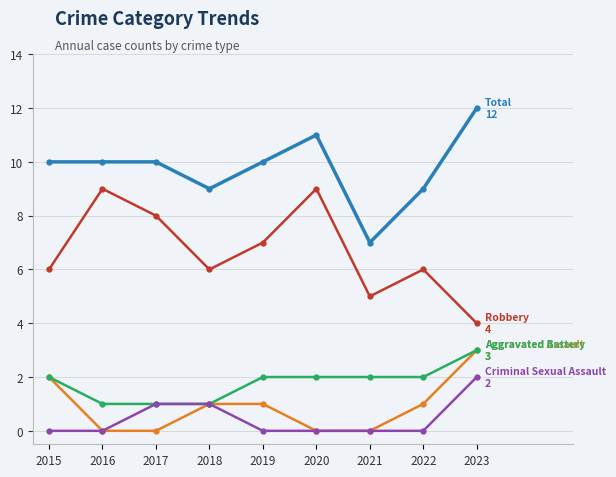

At which category is the sum across all series the highest?

2023